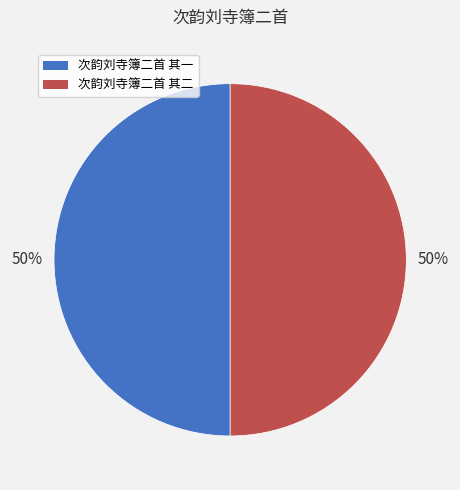

The 次韵刘寺簿二首 其二 slice represents 42% of the pie. True or false?

False